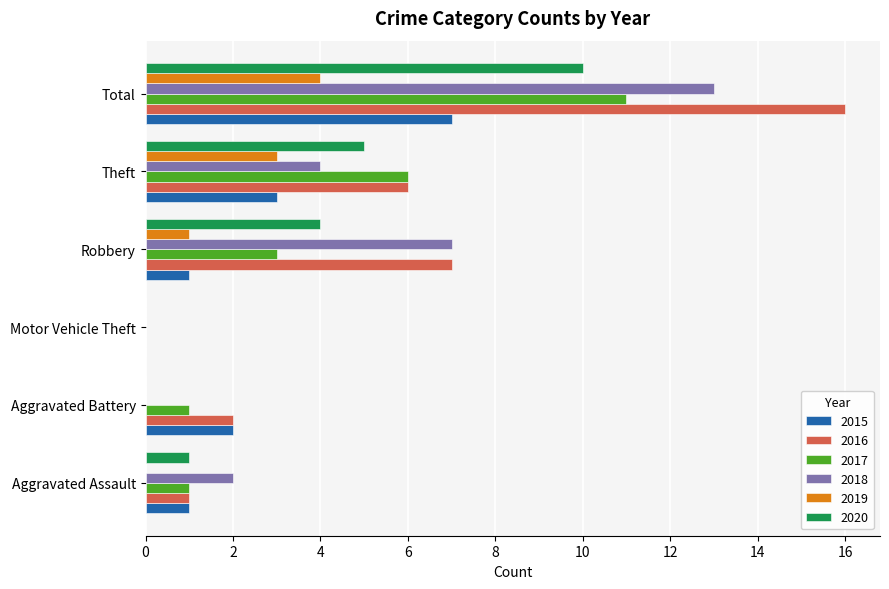

What is the difference between the 2019 values at Theft and Aggravated Battery?

3